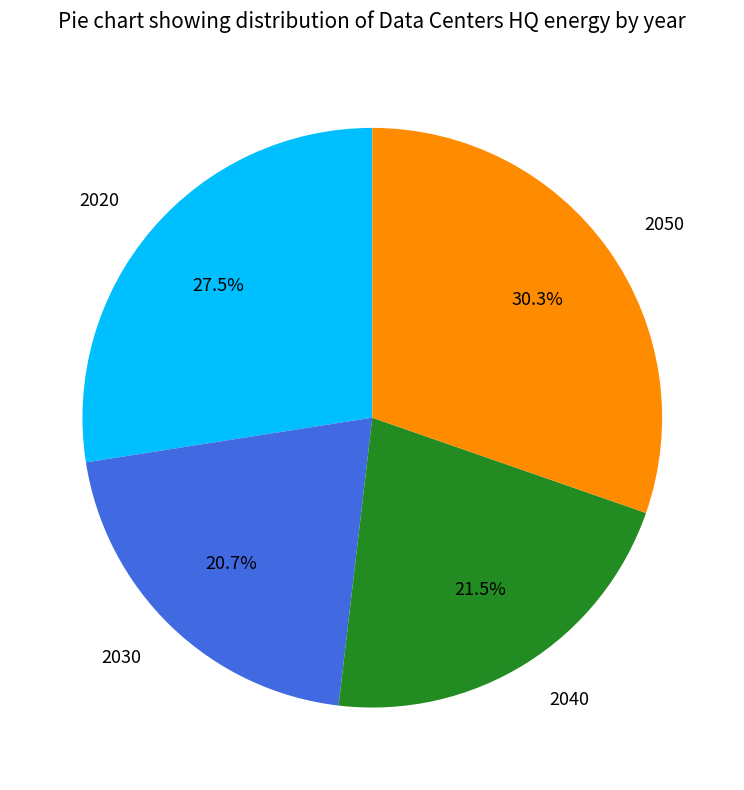

What is the largest slice in the pie chart?

2050